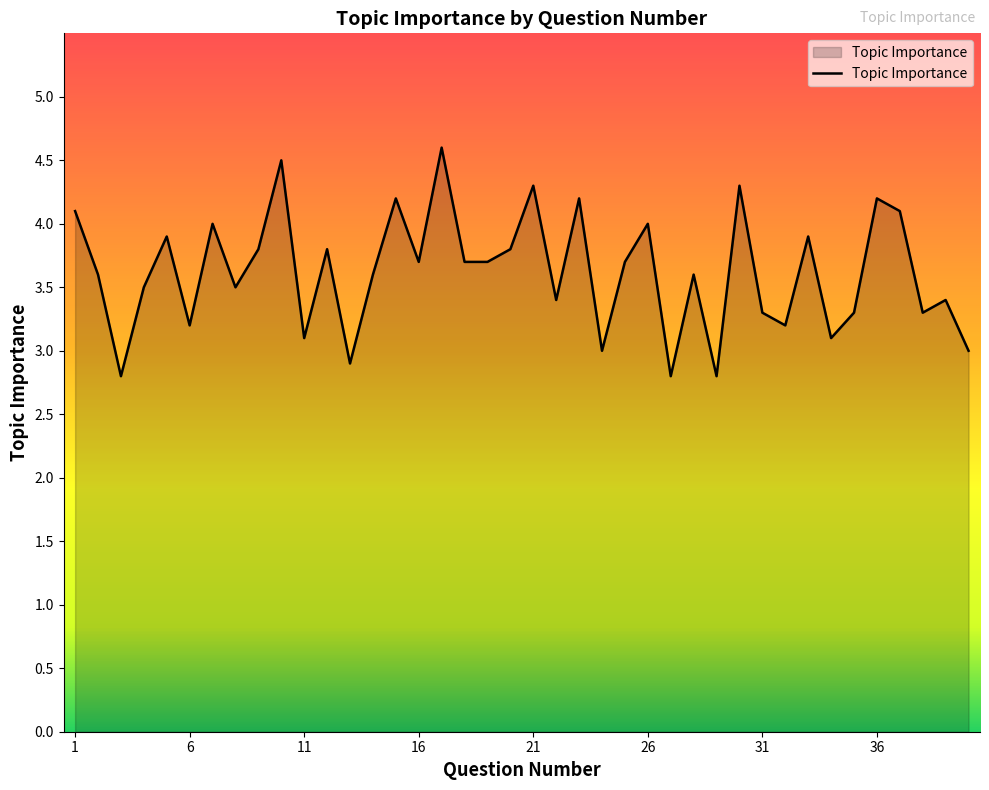

What is the difference between the maximum and minimum values?

1.8